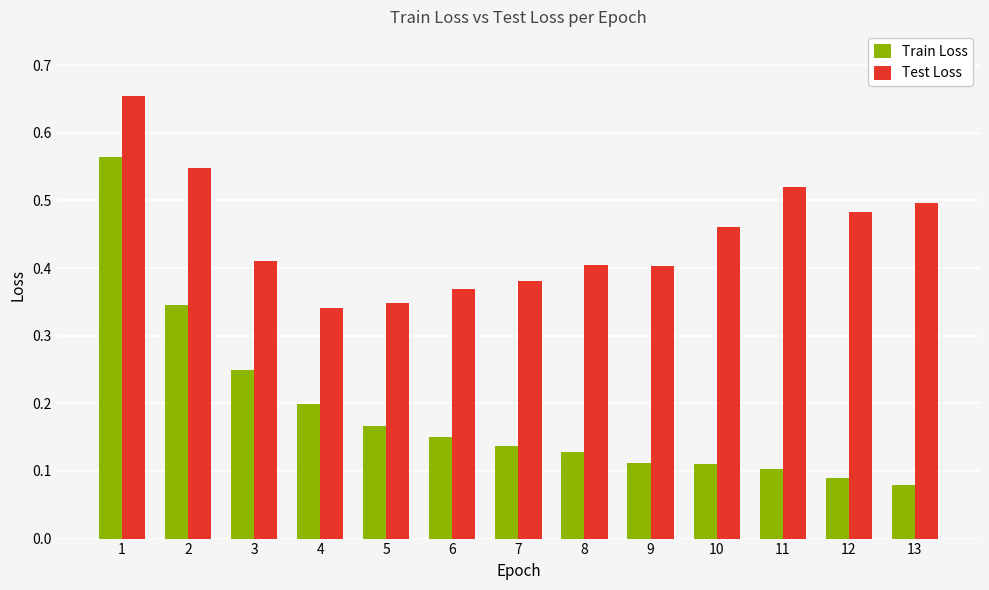

What is the sum of all Train Loss values?

2.4